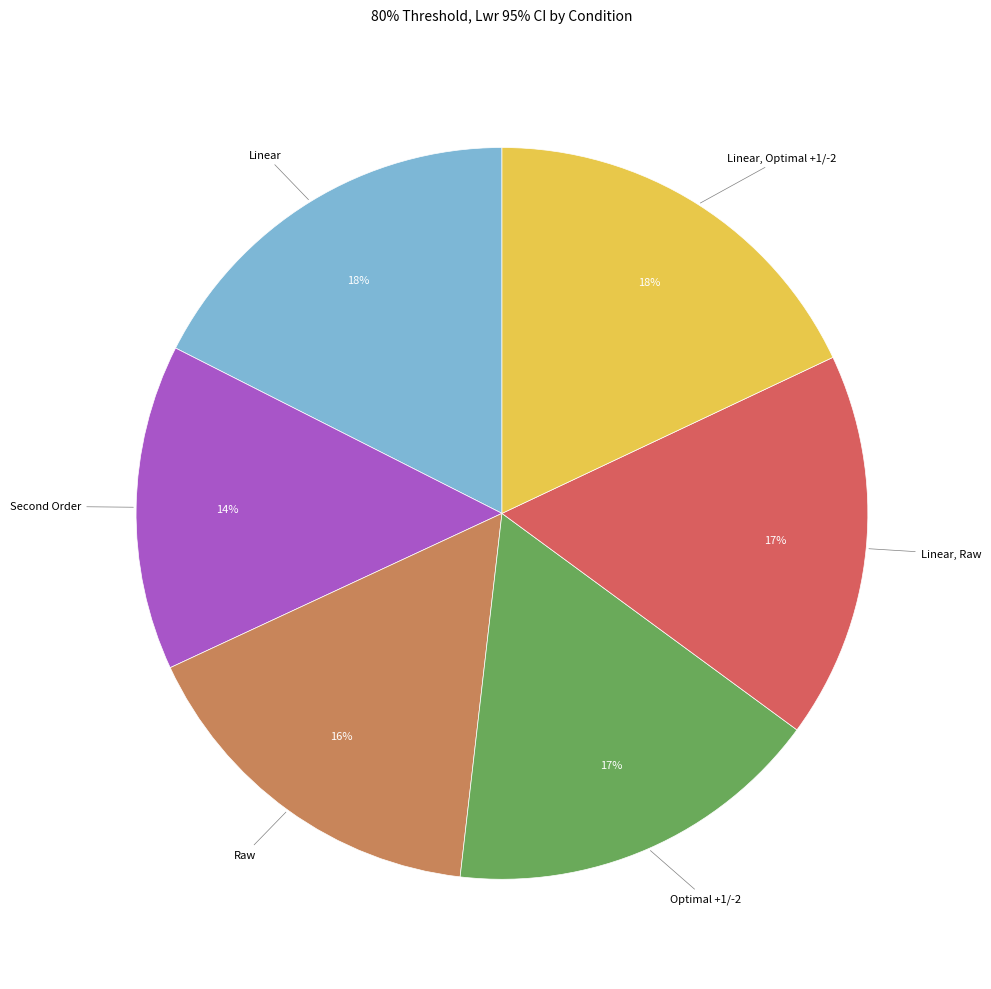

To the nearest percent, what percentage of the pie is Linear?

18%